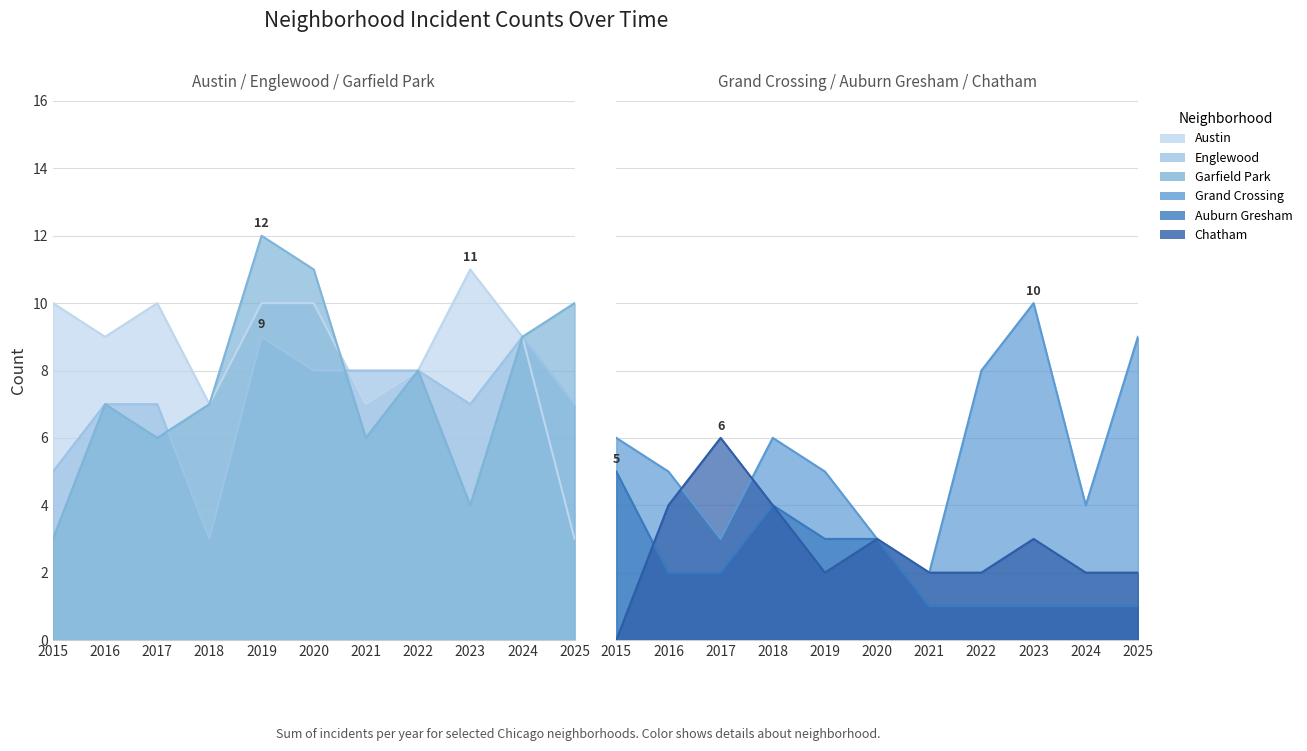

At which category does Auburn Gresham reach its first local peak?

2018